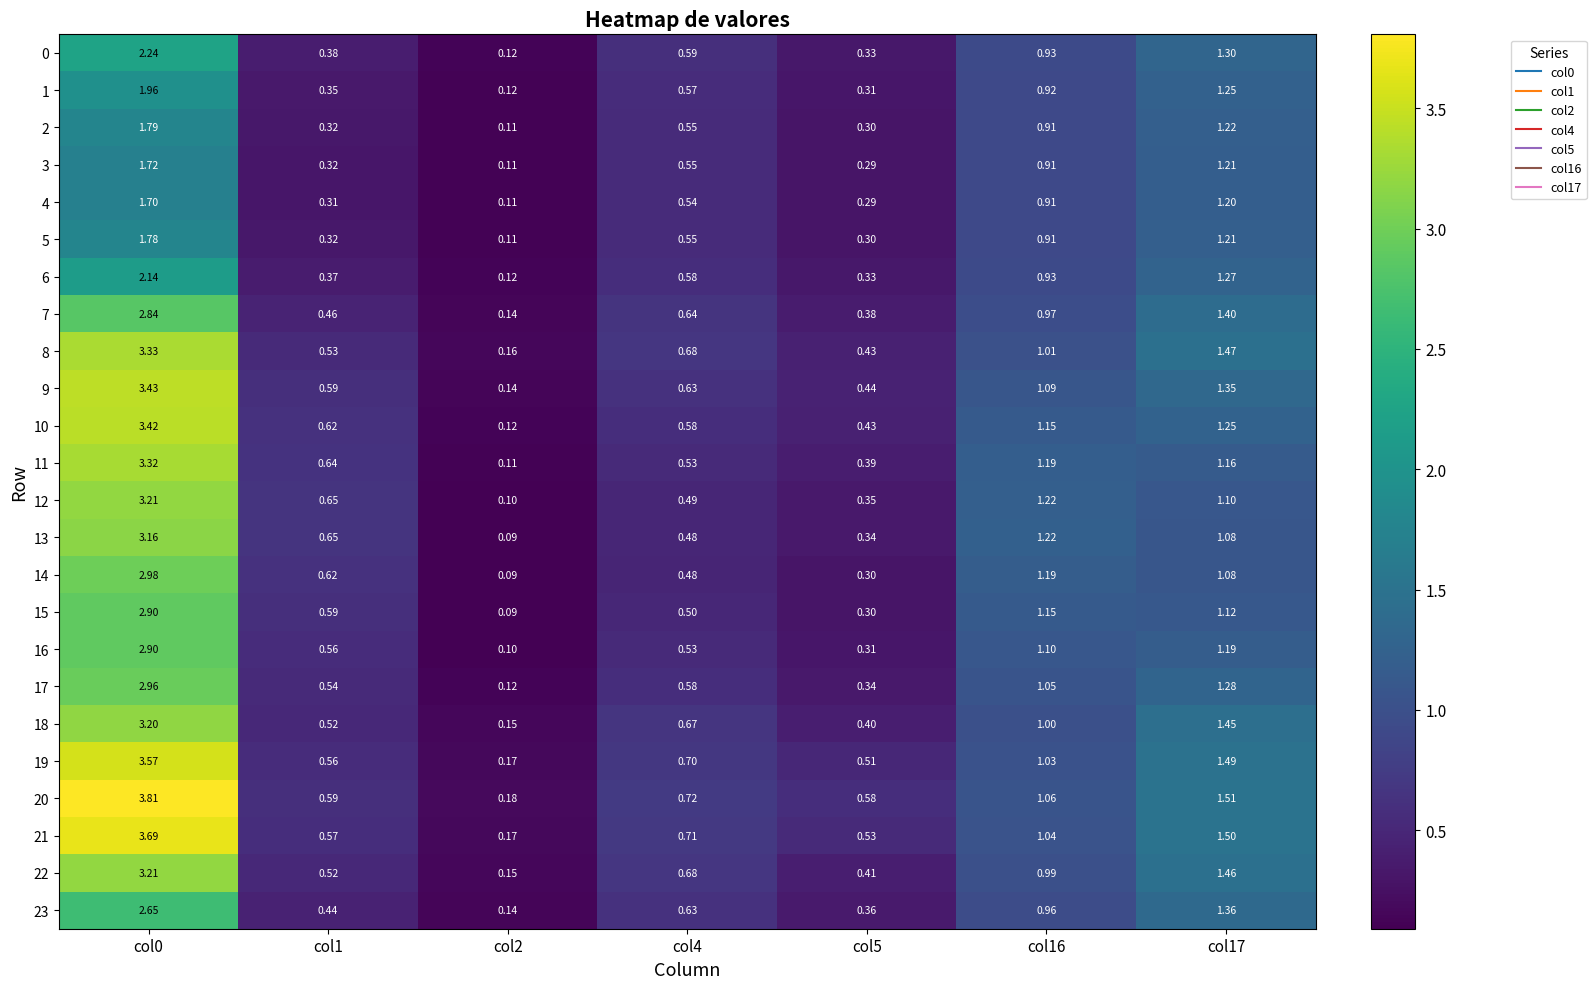

Reading left to right, what are all the values shown in this chart?

0: col0=2.2	col1=0.4	col2=0.1	col4=0.6	col5=0.3	col16=0.9	col17=1.3
1: col0=2.0	col1=0.3	col2=0.1	col4=0.6	col5=0.3	col16=0.9	col17=1.2
2: col0=1.8	col1=0.3	col2=0.1	col4=0.6	col5=0.3	col16=0.9	col17=1.2
3: col0=1.7	col1=0.3	col2=0.1	col4=0.6	col5=0.3	col16=0.9	col17=1.2
4: col0=1.7	col1=0.3	col2=0.1	col4=0.5	col5=0.3	col16=0.9	col17=1.2
5: col0=1.8	col1=0.3	col2=0.1	col4=0.6	col5=0.3	col16=0.9	col17=1.2
6: col0=2.1	col1=0.4	col2=0.1	col4=0.6	col5=0.3	col16=0.9	col17=1.3
7: col0=2.8	col1=0.5	col2=0.1	col4=0.6	col5=0.4	col16=1.0	col17=1.4
8: col0=3.3	col1=0.5	col2=0.2	col4=0.7	col5=0.4	col16=1.0	col17=1.5
9: col0=3.4	col1=0.6	col2=0.1	col4=0.6	col5=0.4	col16=1.1	col17=1.4
10: col0=3.4	col1=0.6	col2=0.1	col4=0.6	col5=0.4	col16=1.1	col17=1.2
11: col0=3.3	col1=0.6	col2=0.1	col4=0.5	col5=0.4	col16=1.2	col17=1.2
12: col0=3.2	col1=0.7	col2=0.1	col4=0.5	col5=0.3	col16=1.2	col17=1.1
13: col0=3.2	col1=0.7	col2=0.1	col4=0.5	col5=0.3	col16=1.2	col17=1.1
14: col0=3.0	col1=0.6	col2=0.1	col4=0.5	col5=0.3	col16=1.2	col17=1.1
15: col0=2.9	col1=0.6	col2=0.1	col4=0.5	col5=0.3	col16=1.1	col17=1.1
16: col0=2.9	col1=0.6	col2=0.1	col4=0.5	col5=0.3	col16=1.1	col17=1.2
17: col0=3.0	col1=0.5	col2=0.1	col4=0.6	col5=0.3	col16=1.1	col17=1.3
18: col0=3.2	col1=0.5	col2=0.1	col4=0.7	col5=0.4	col16=1.0	col17=1.4
19: col0=3.6	col1=0.6	col2=0.2	col4=0.7	col5=0.5	col16=1.0	col17=1.5
20: col0=3.8	col1=0.6	col2=0.2	col4=0.7	col5=0.6	col16=1.1	col17=1.5
21: col0=3.7	col1=0.6	col2=0.2	col4=0.7	col5=0.5	col16=1.0	col17=1.5
22: col0=3.2	col1=0.5	col2=0.1	col4=0.7	col5=0.4	col16=1.0	col17=1.5
23: col0=2.6	col1=0.4	col2=0.1	col4=0.6	col5=0.4	col16=1.0	col17=1.4